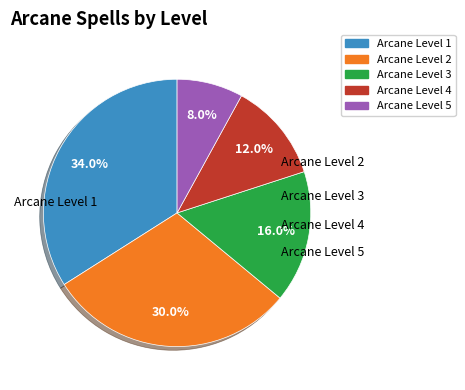

Rank the categories by value from lowest to highest.

Arcane Level 5, Arcane Level 4, Arcane Level 3, Arcane Level 2, Arcane Level 1